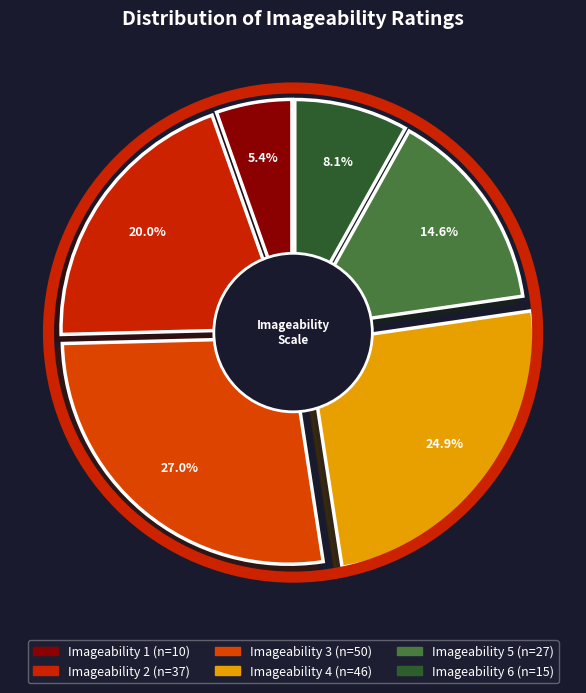

Rank the categories by value from lowest to highest.

1, 6, 5, 2, 4, 3